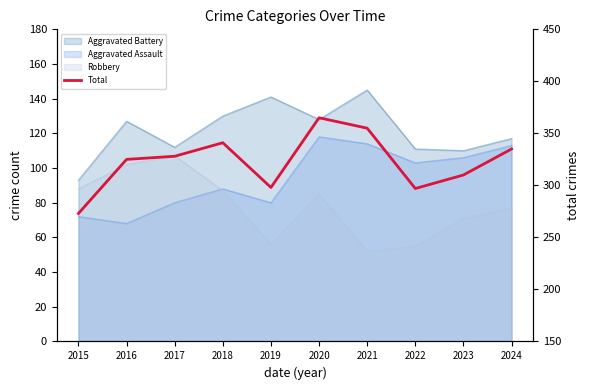

What is the difference between the values at 2016 and 2019?

27